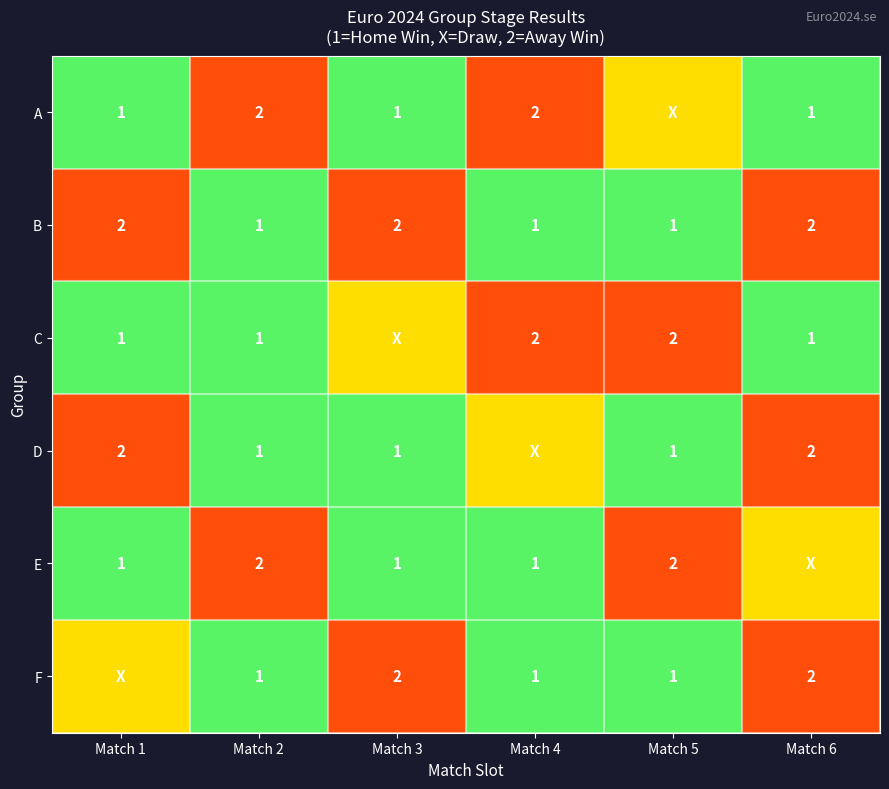

True or false: E has a value of 2 at Match 5.

True